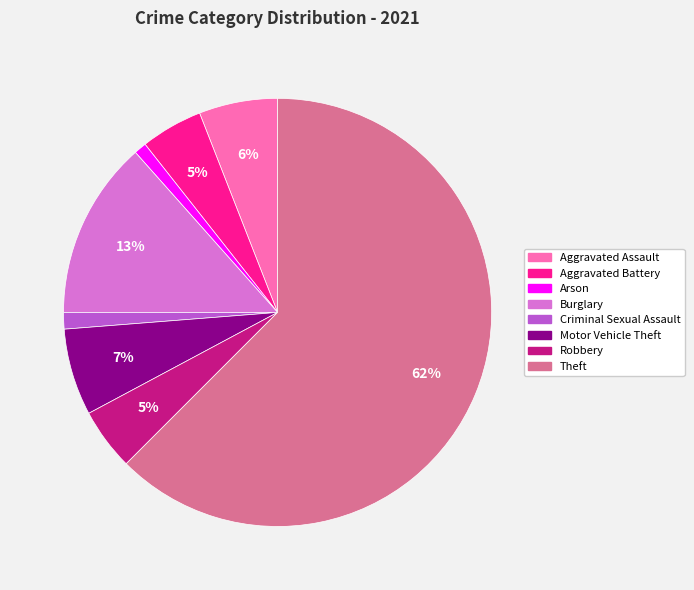

How many segments does this pie chart have?

8